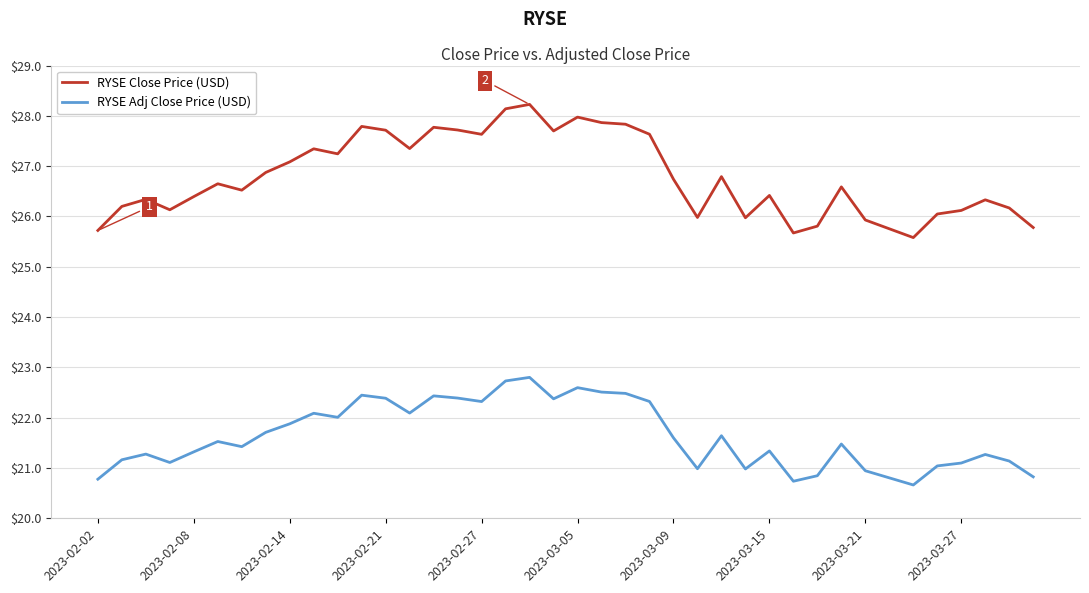

What is the difference between the maximum and minimum values in the RYSE Close Price (USD) series?

2.6